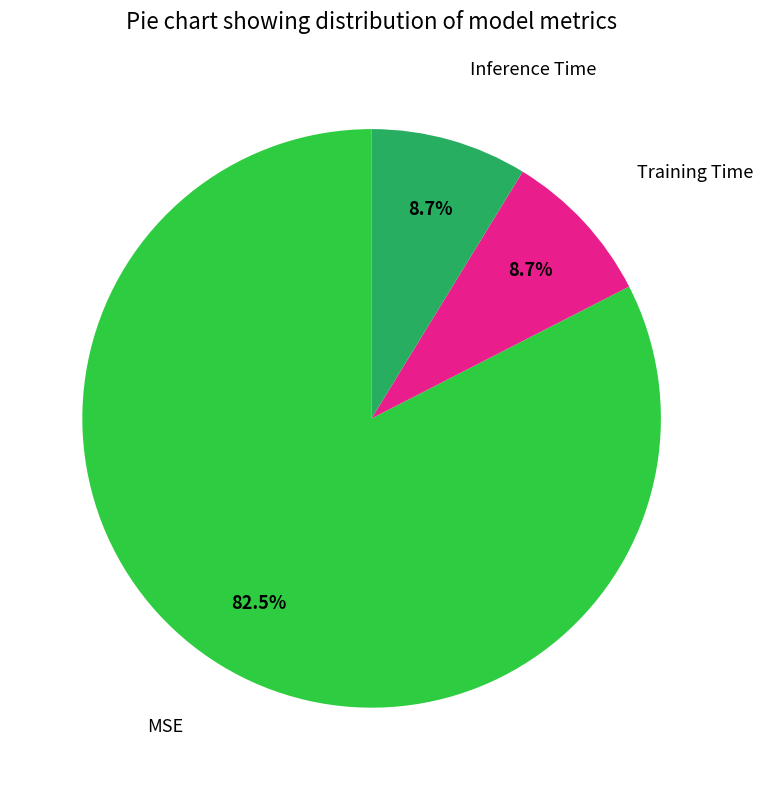

To the nearest percent, what is the average slice percentage?

33%